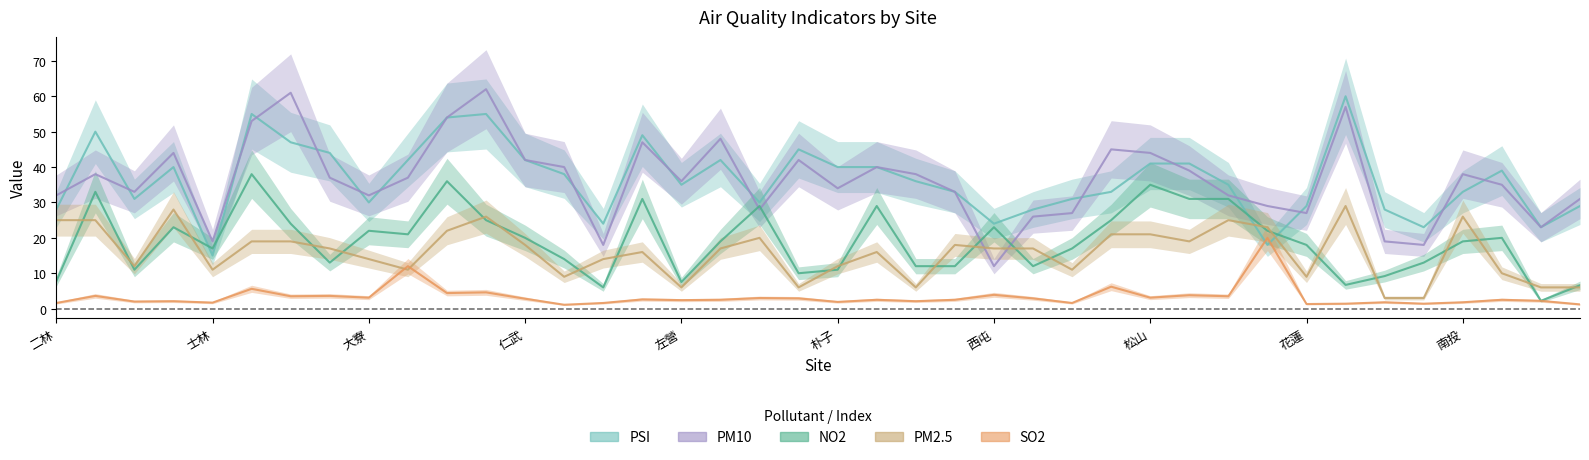

What are all the series names shown in the legend?

NO2, SO2, PM10, PSI, PM2.5